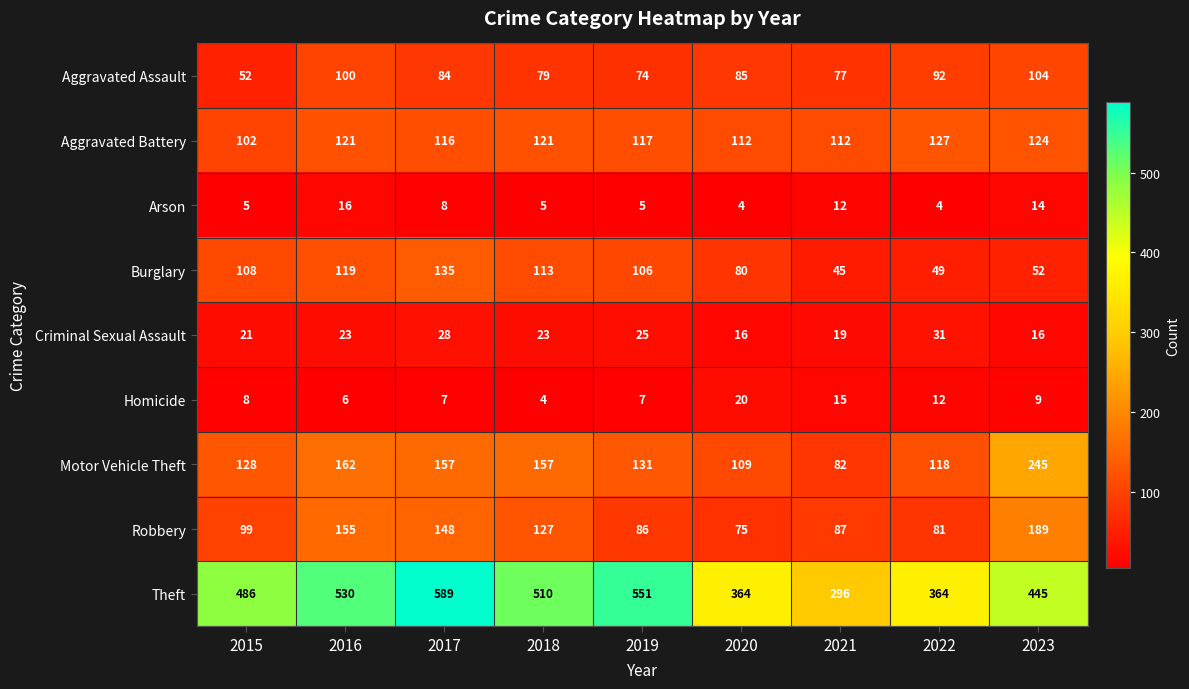

Is it true that Criminal Sexual Assault equals 31 at 2022?

True